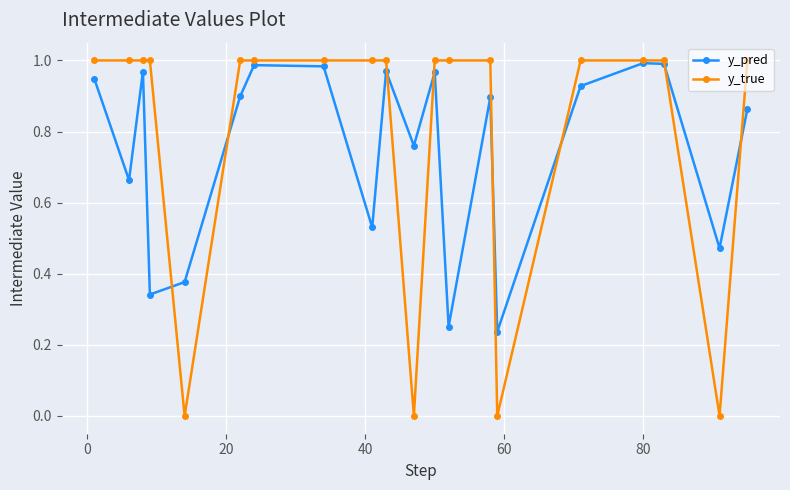

How many interior local peaks does the y_pred series have?

6